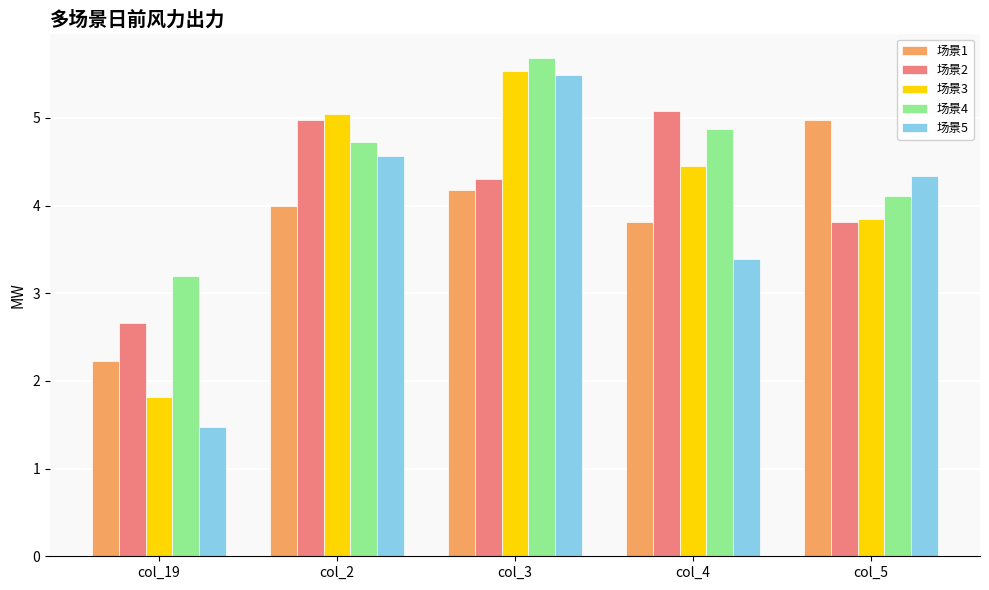

What value does the 场景2 series have at col_2?

5.0